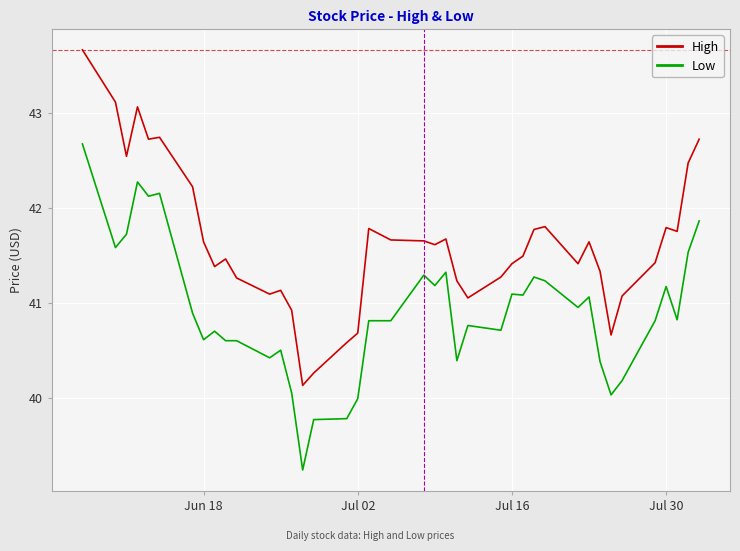

What are all the series names shown in the legend?

High, Low